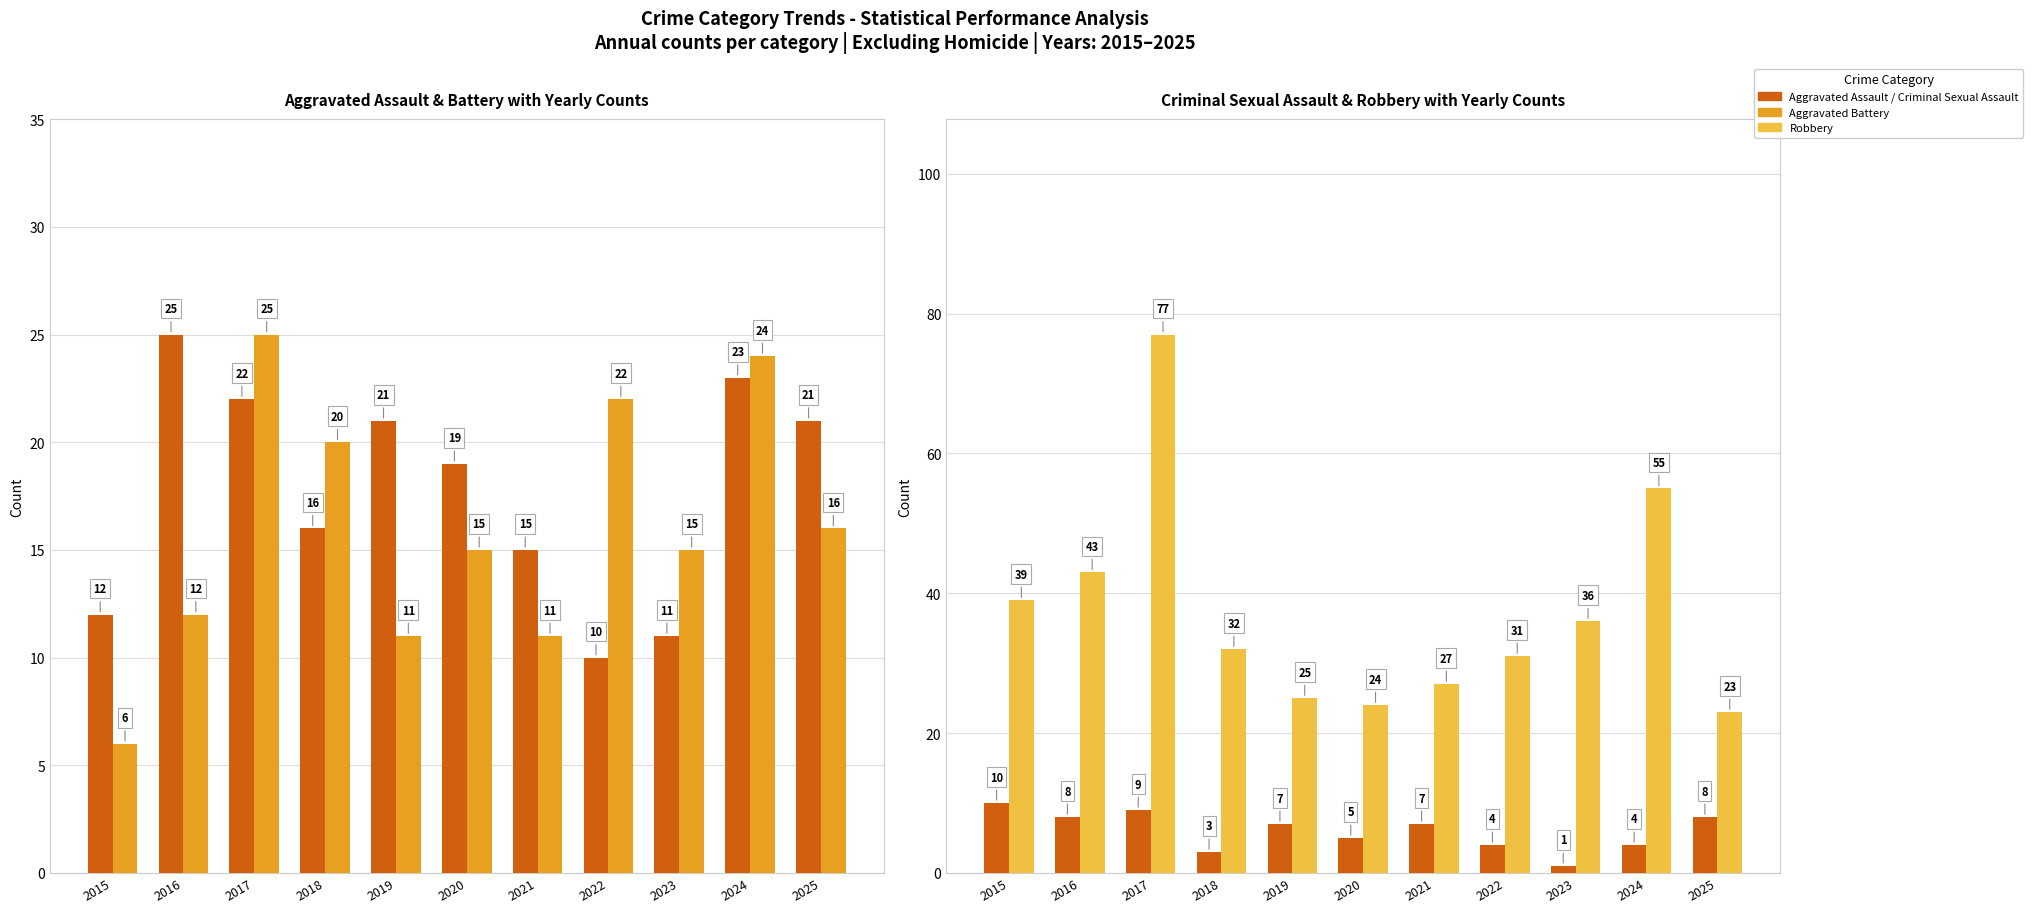

What is the sum of all Robbery values?

412